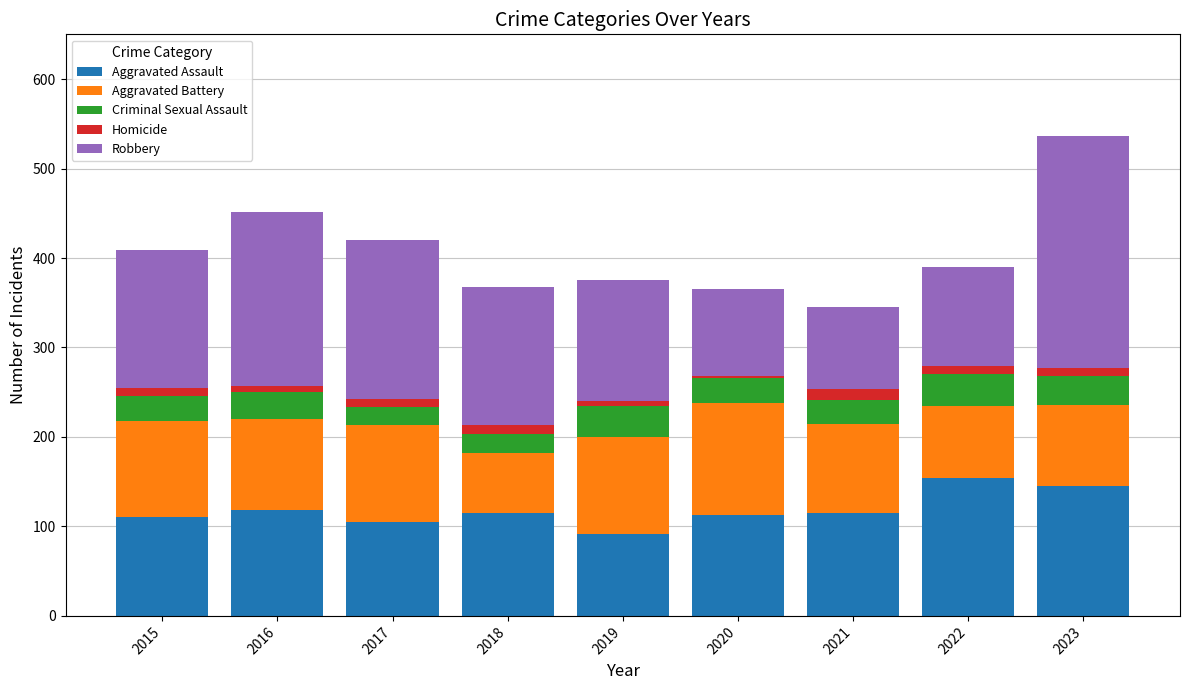

What is the difference between the maximum and minimum values in the Aggravated Assault series?

62